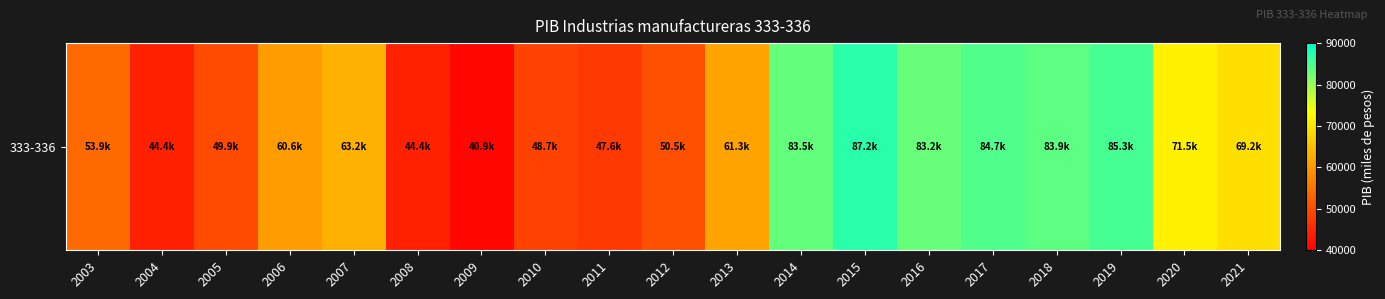

What is the ratio of the value at 2011 to the value at 2003?

0.9